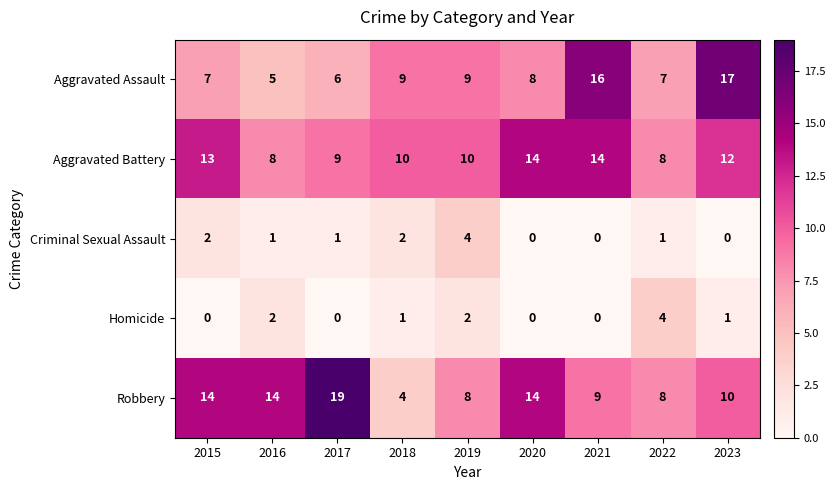

What value does the Robbery series have at 2020, to the nearest 10?

10